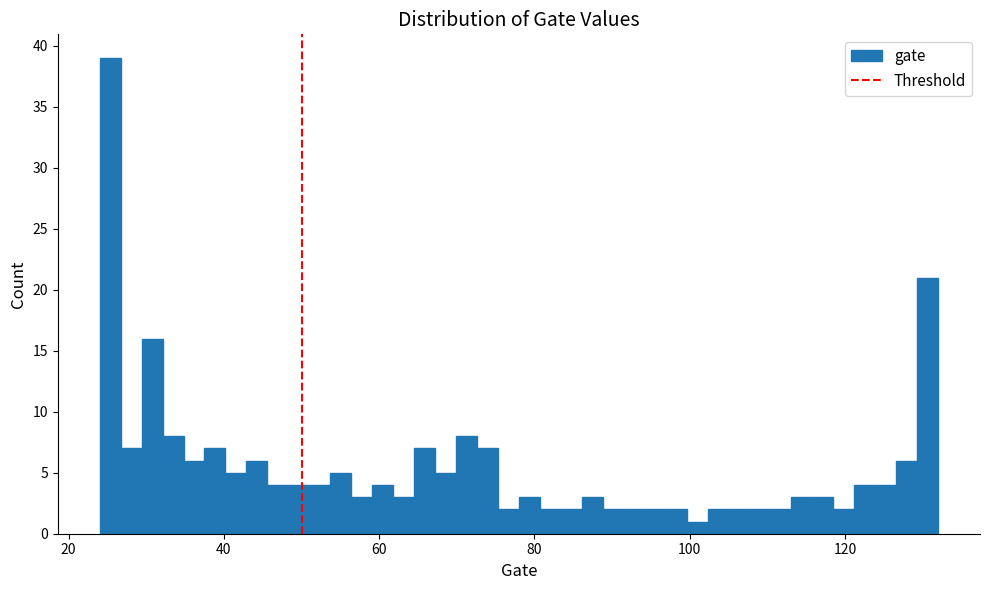

Around what value on the x-axis is the tallest bar? Give the approximate position of its centre, as read against the axis.

26